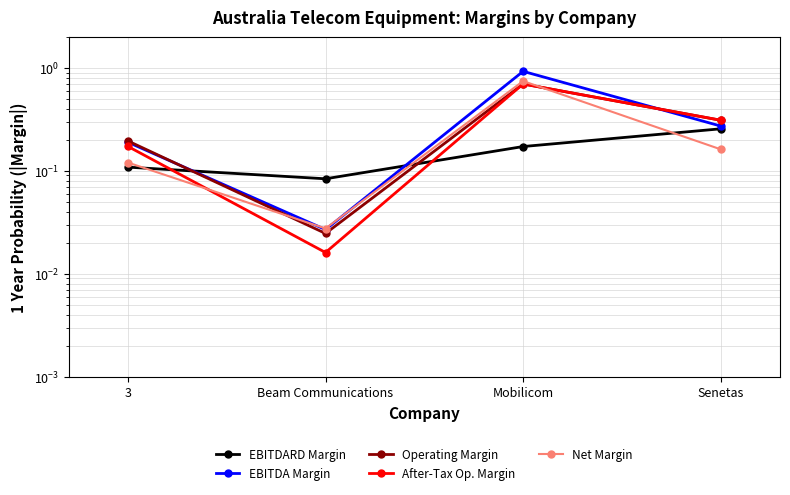

What position from the left is Mobilicom?

3